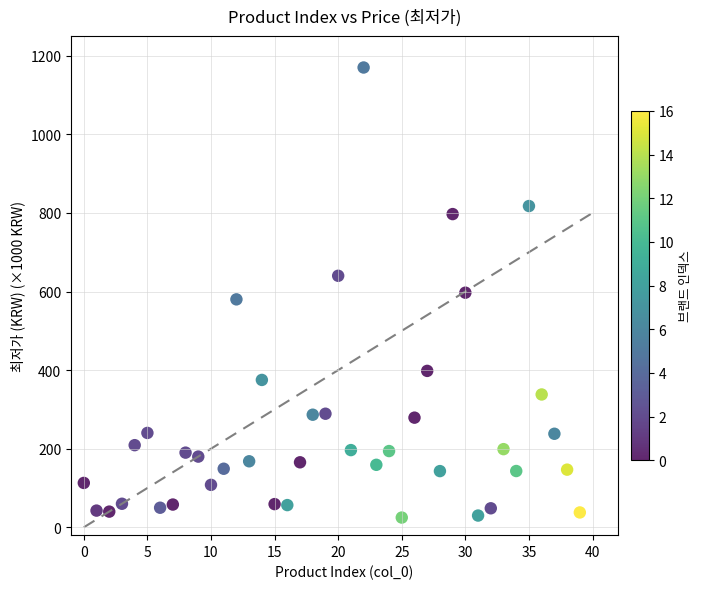

What is the range of Y values (max minus min)?

1145.2